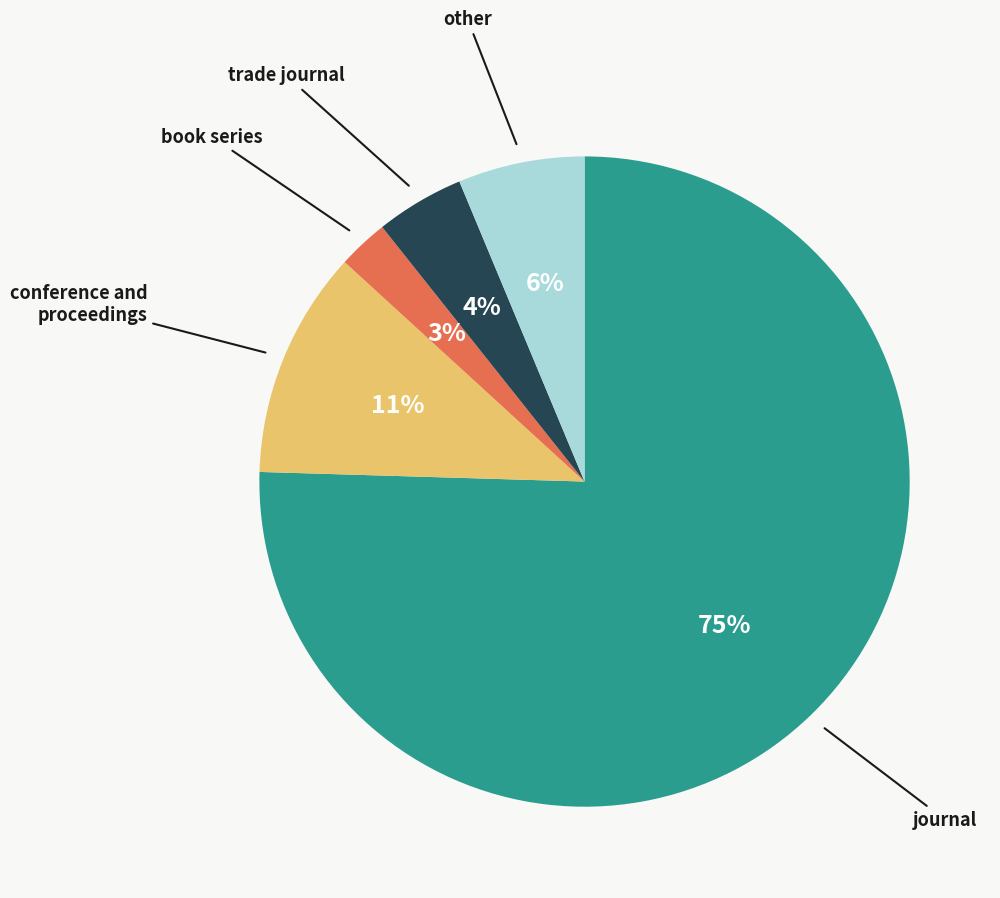

Is there a majority slice in this chart?

Yes